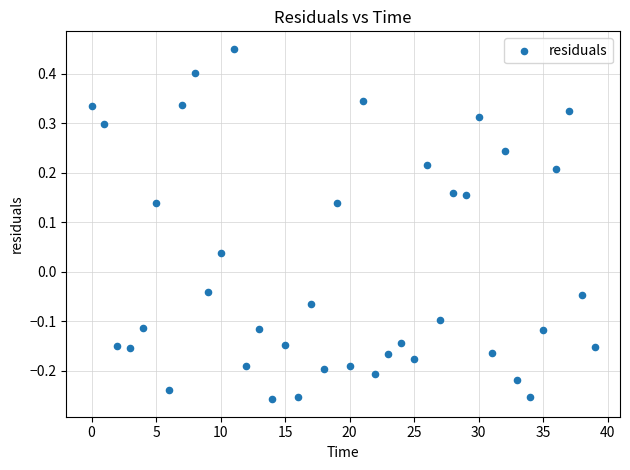

What is the range of Y values (max minus min)?

0.7